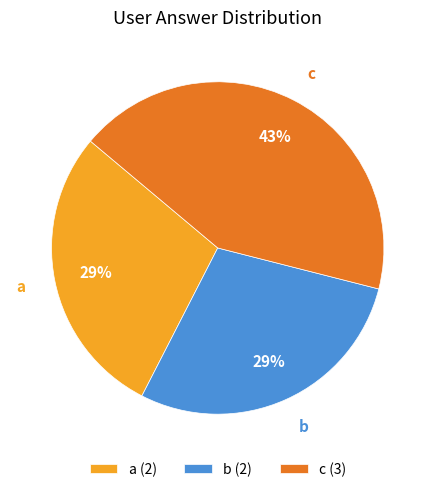

To the nearest percent, what is the difference between the a and c slice percentages?

14%